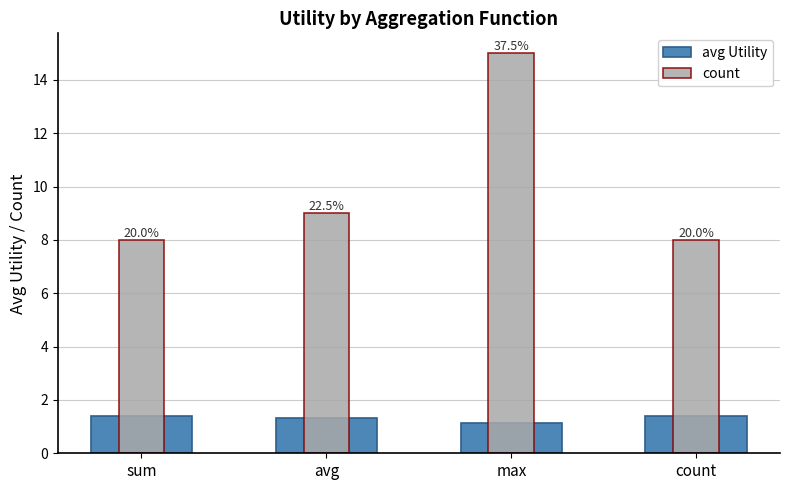

List the series in order of their peak value, lowest first.

avg Utility, count